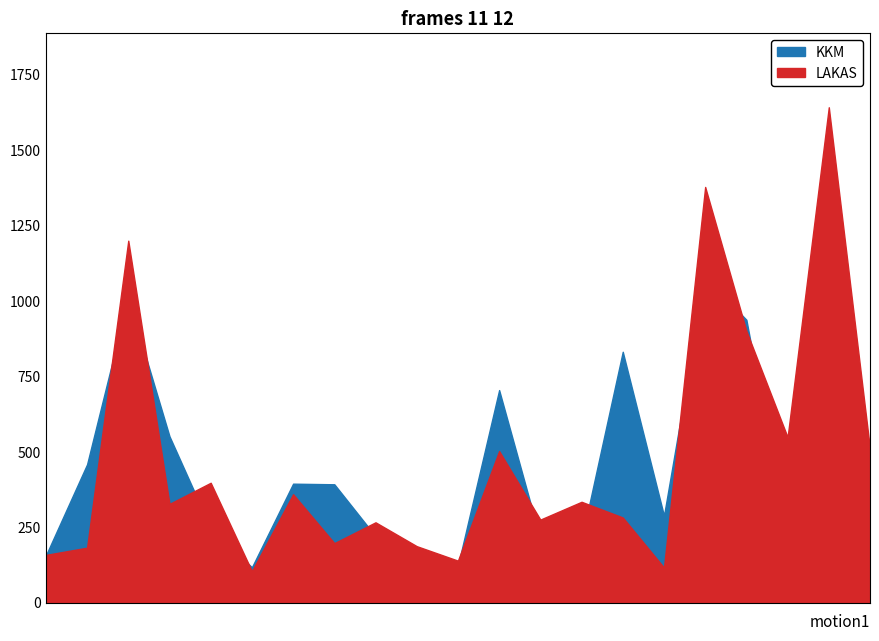

The value of KKM at SANTULAN is 44. True or false?

False